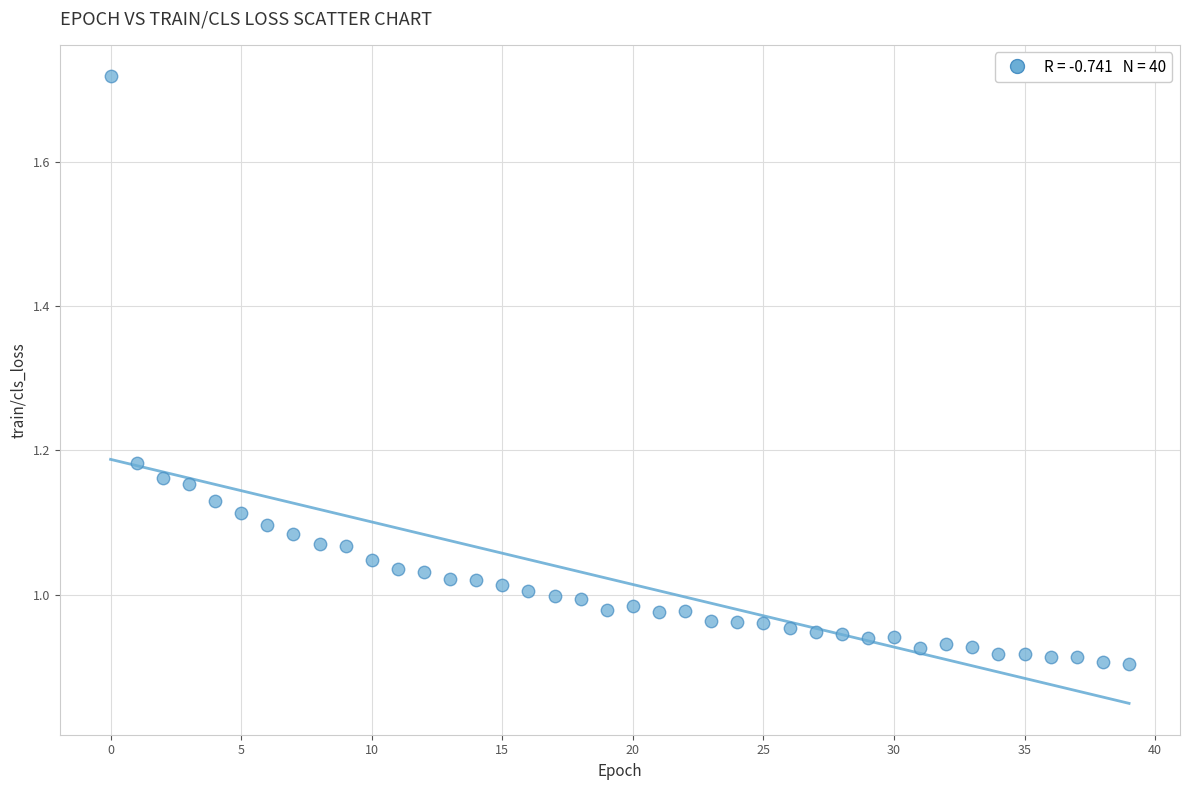

What is the range of Y values (max minus min)?

0.8